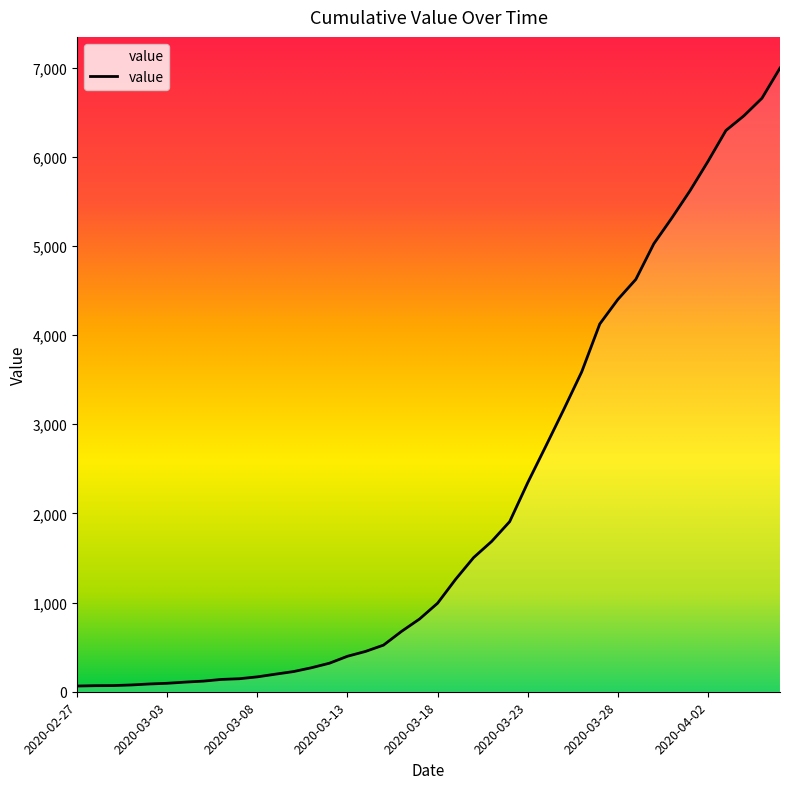

Which label corresponds to the smallest value in the chart?

2020-02-27